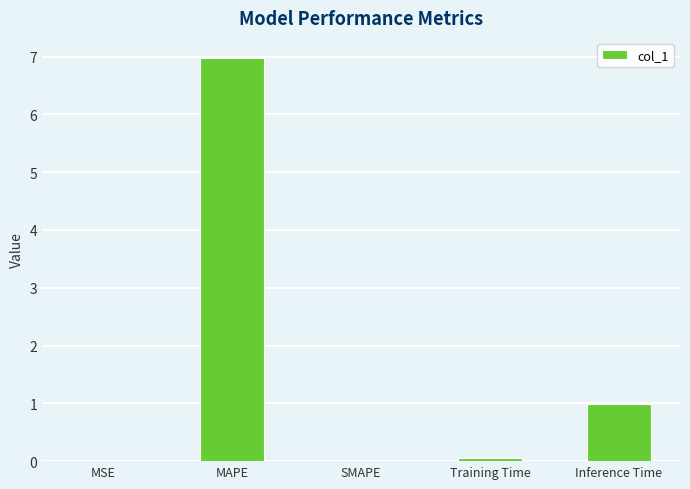

Which label corresponds to the largest value in the chart?

MAPE